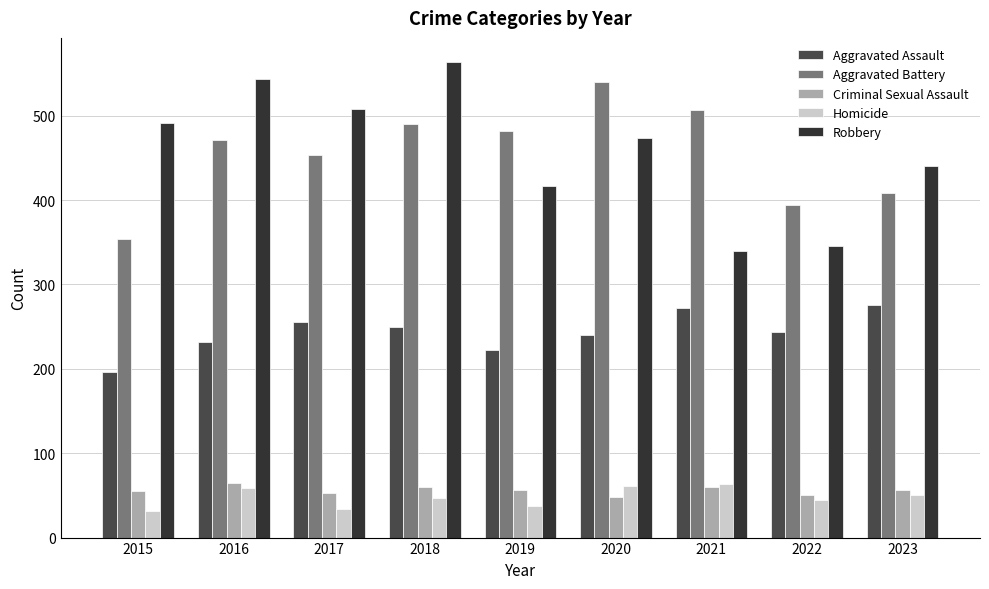

What value does the Aggravated Battery series have at 2019, to the nearest 5?

480